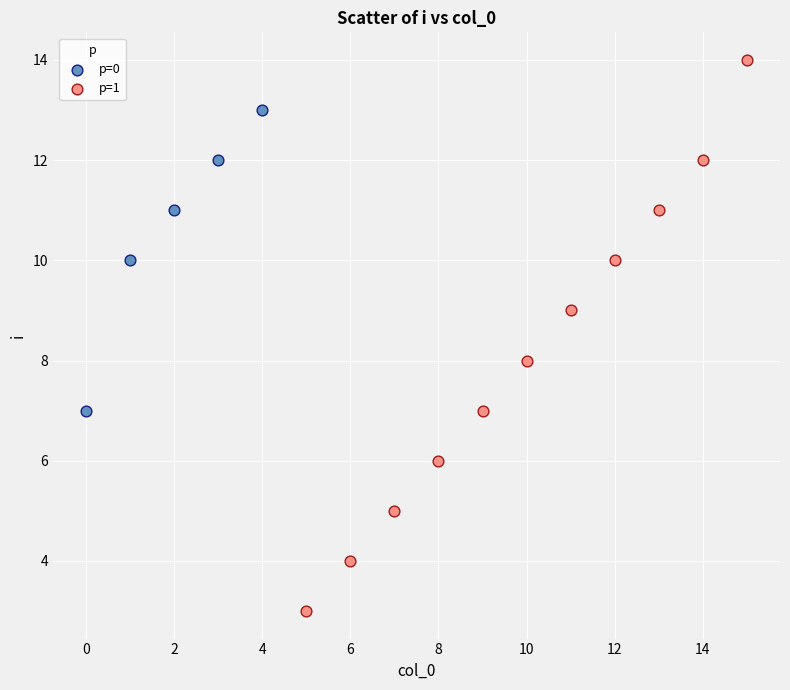

Which series has the widest spread of Y values?

p=1